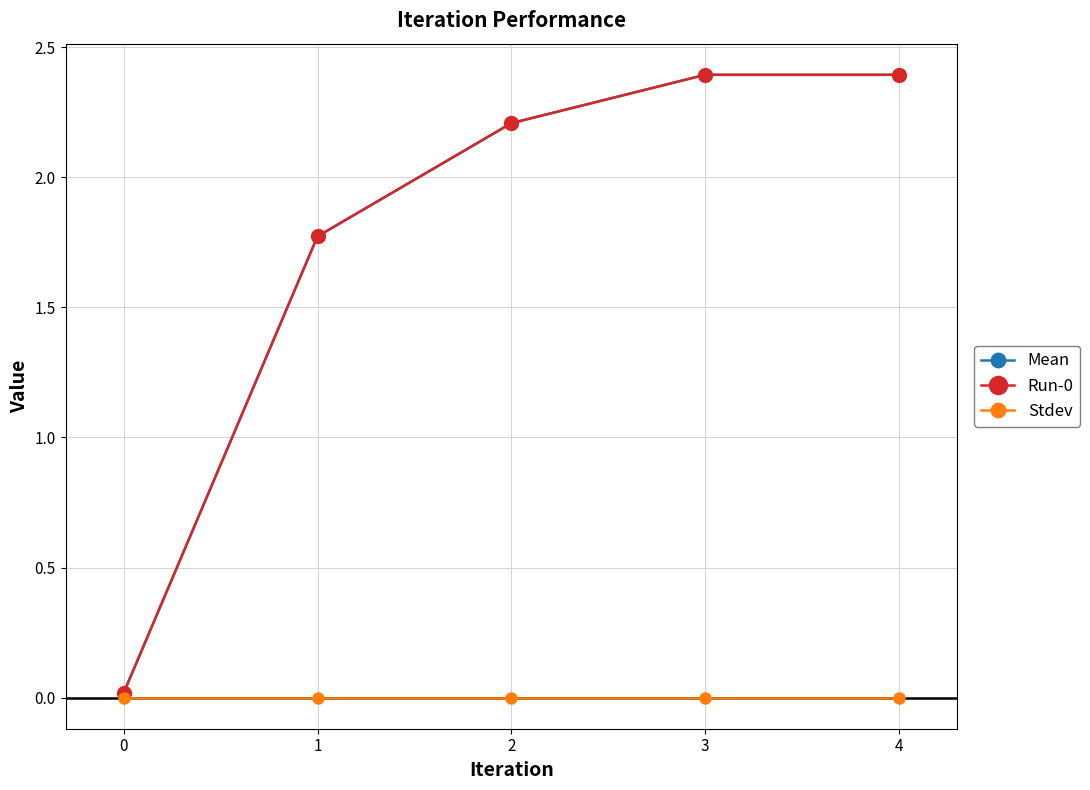

Between 0 and 3, which series saw the biggest shift?

Mean